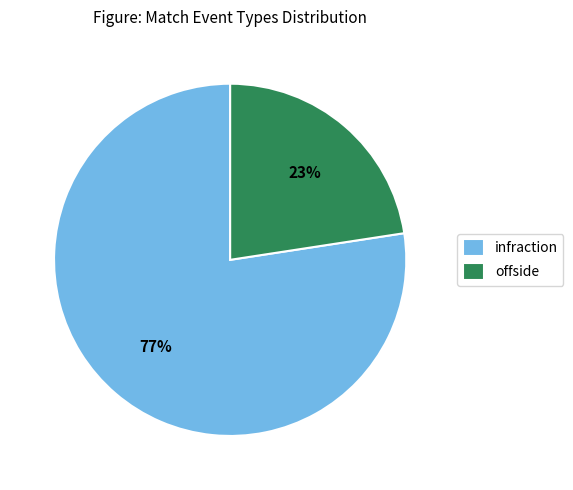

To the nearest percent, what portion does offside represent?

23%